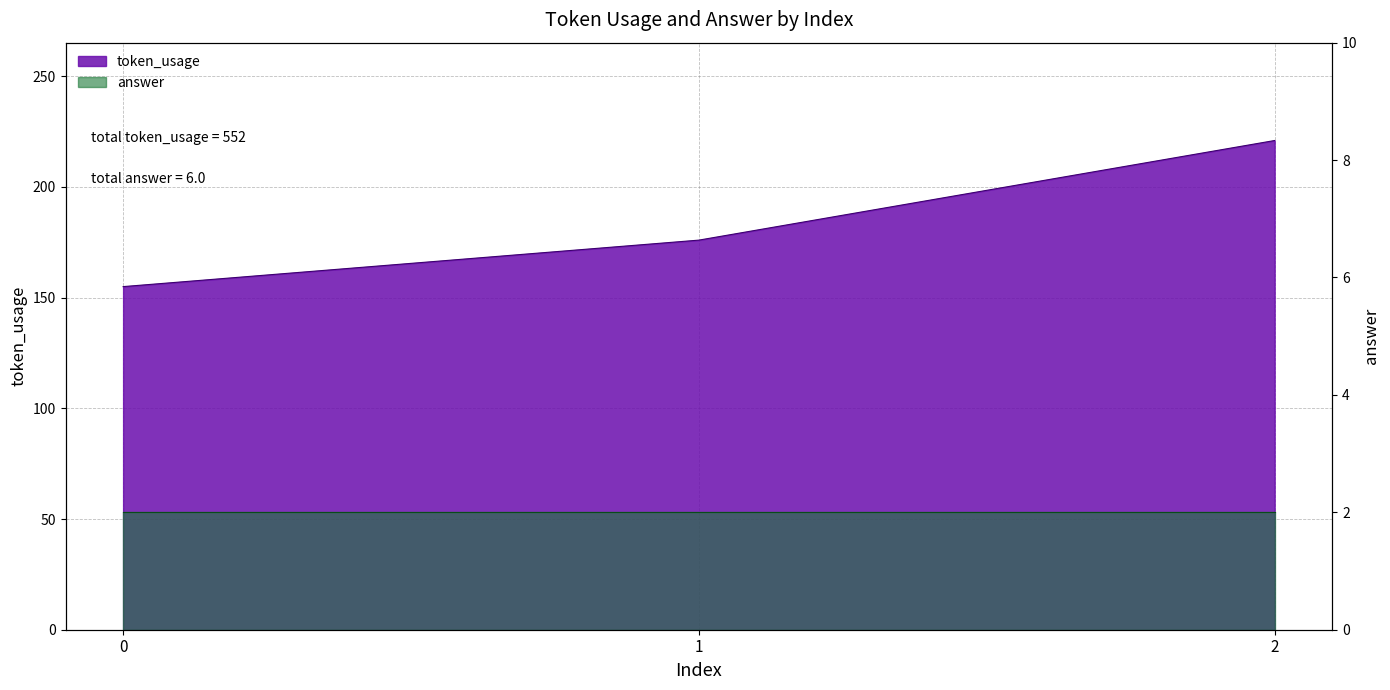

What is the greatest value displayed?

221